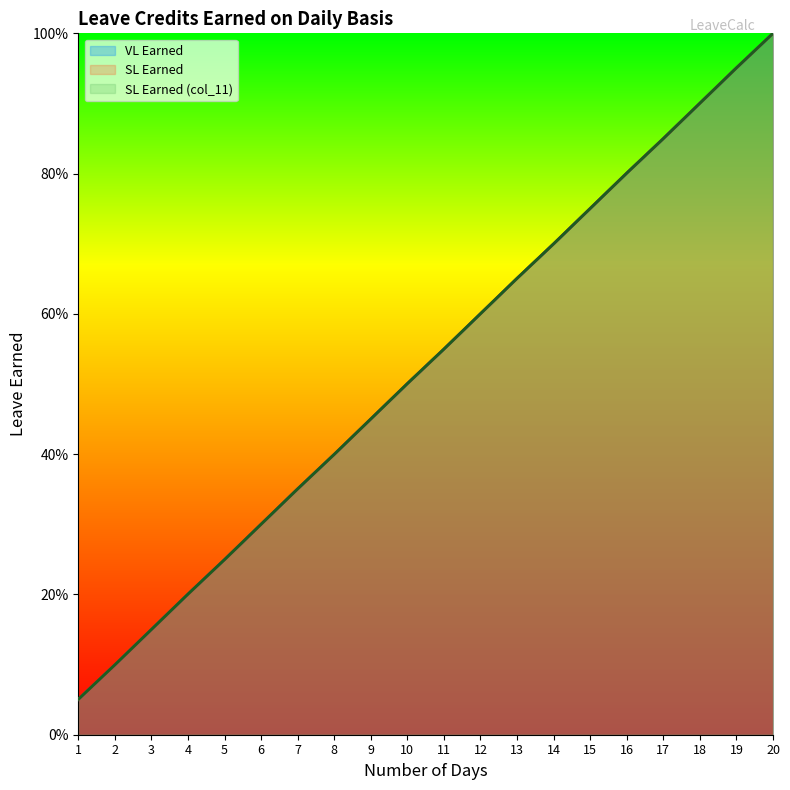

What is the difference between the maximum and minimum values in the SL Earned (col_11) series?

0.9